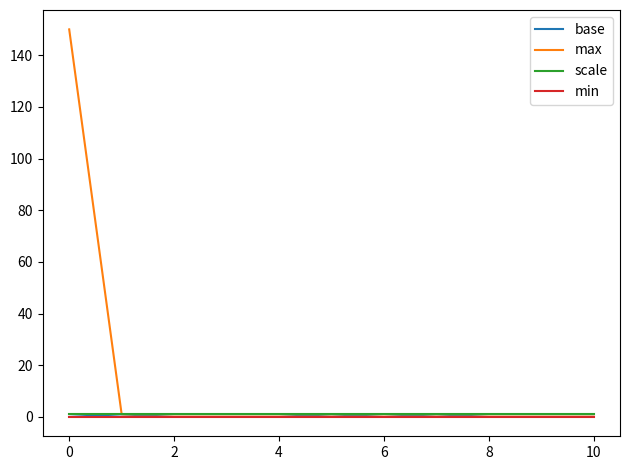

Count the number of categories in the chart.

11